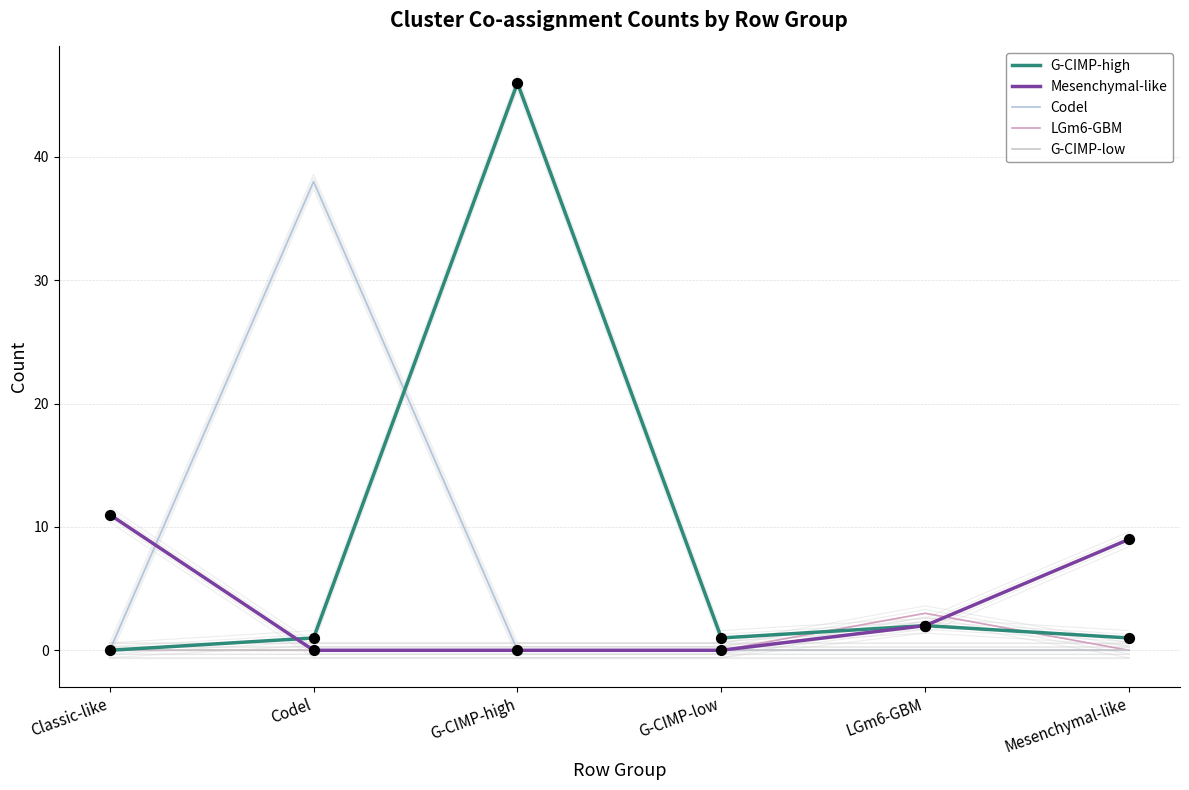

Is the value of G-CIMP-high at G-CIMP-low greater than the value of Codel at G-CIMP-low?

Yes